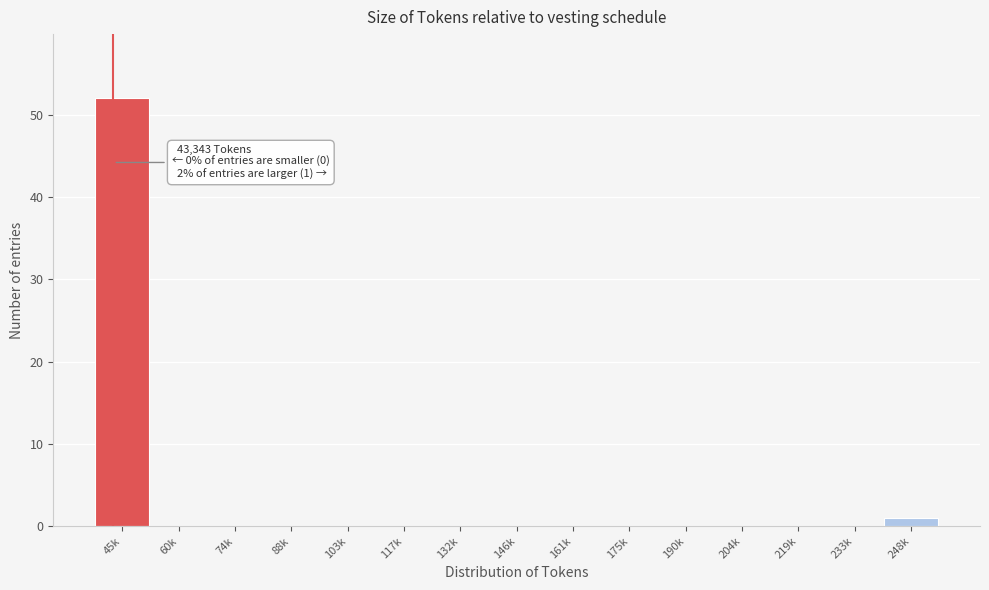

Reading left to right, list all the values displayed in this chart.

45k=52	60k=0	74k=0	88k=0	103k=0	117k=0	132k=0	146k=0	161k=0	175k=0	190k=0	204k=0	219k=0	233k=0	248k=1